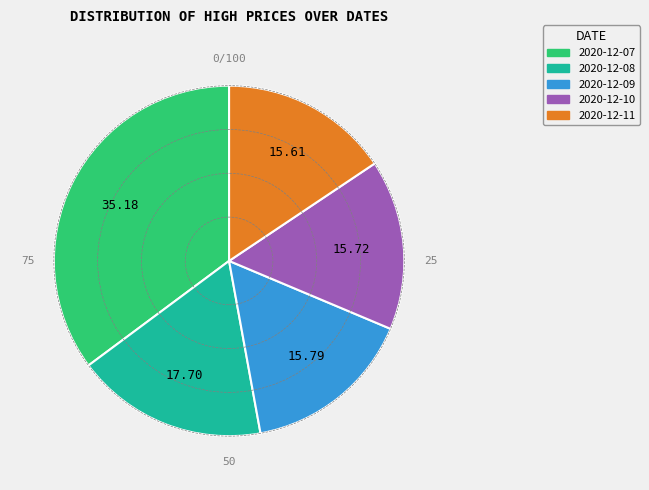

Is there any slice that represents more than half of the pie?

No